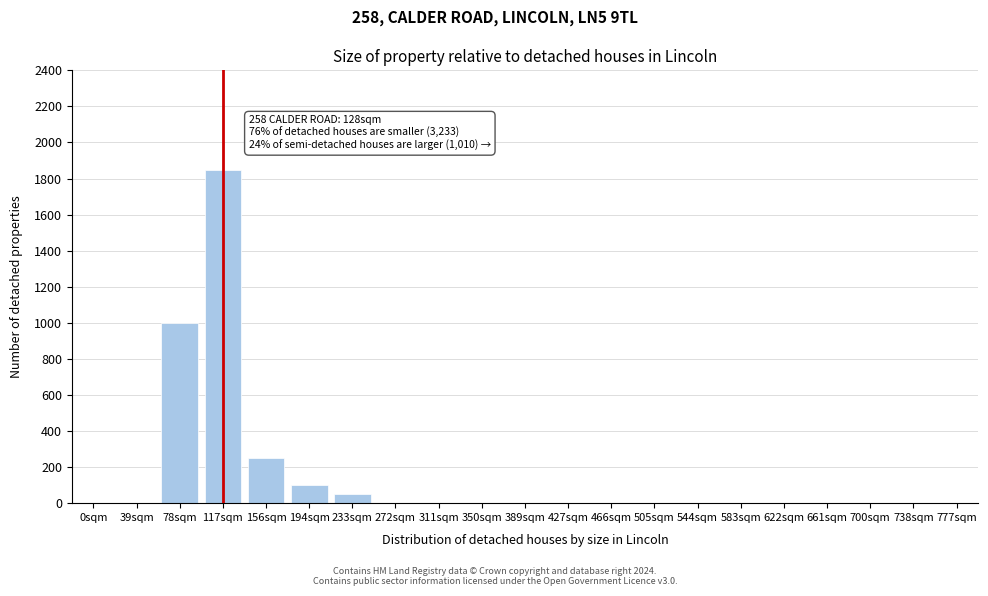

What is the maximum value shown in the chart?

1850